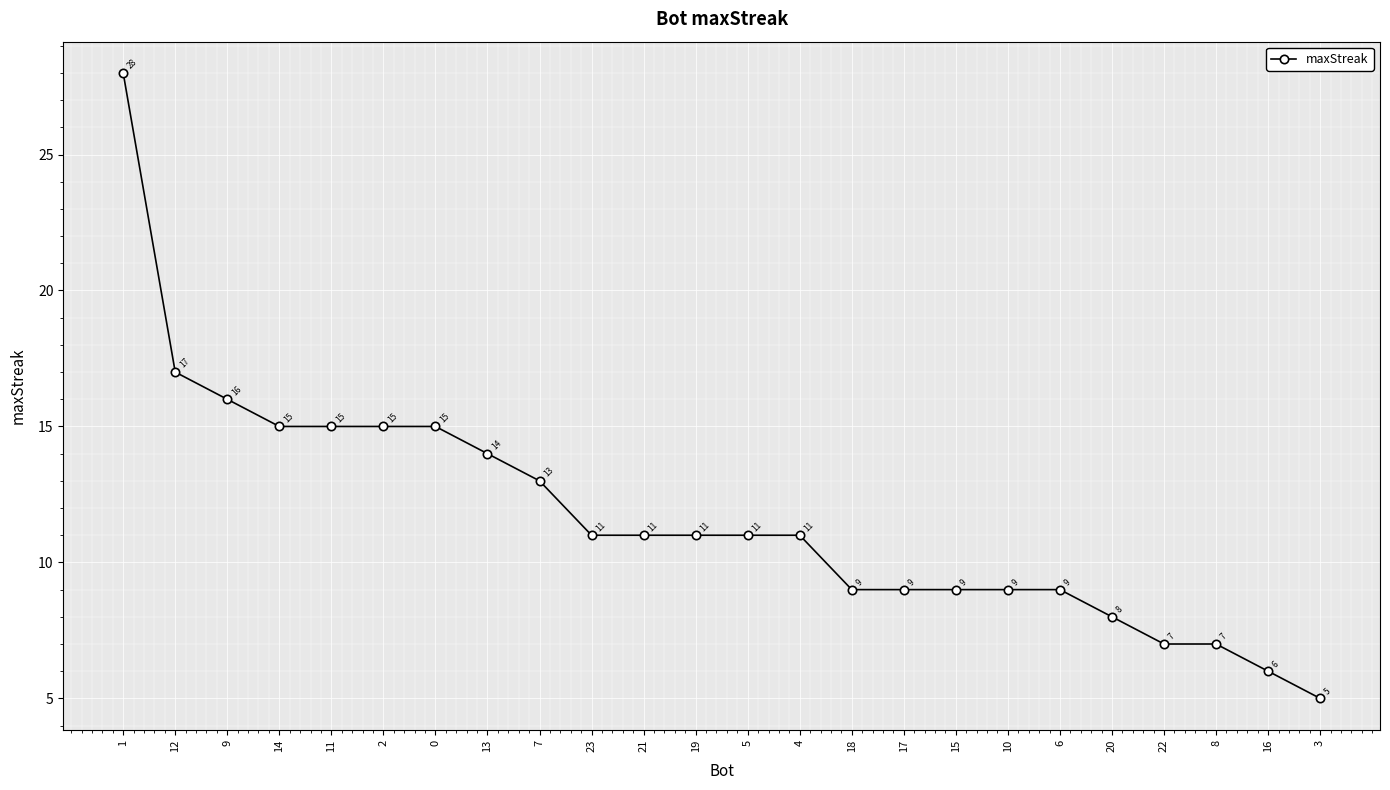

Which label corresponds to the smallest value in the chart?

3